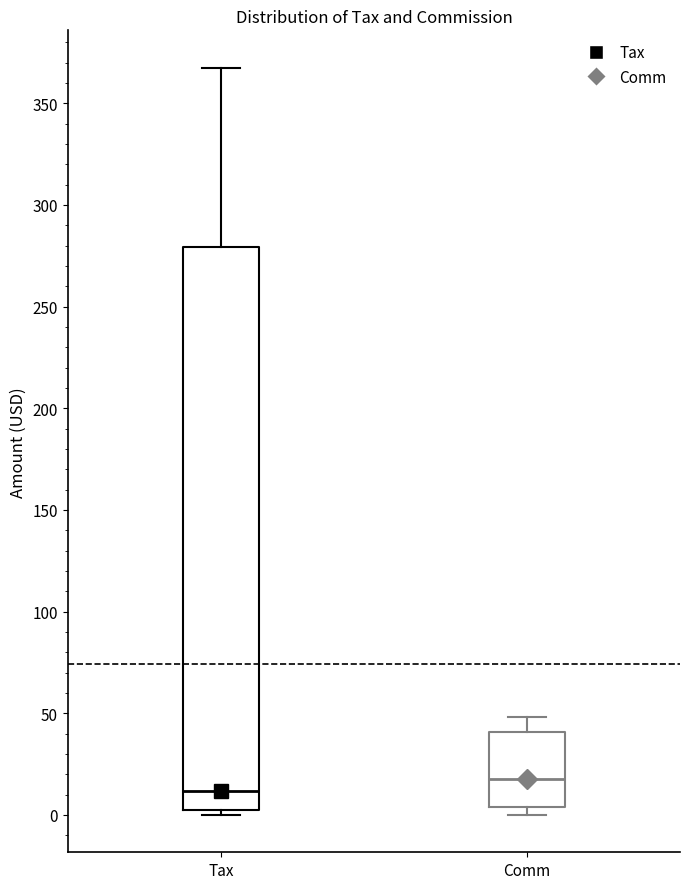

Which box is the tallest, from its lower edge to its upper edge?

Tax